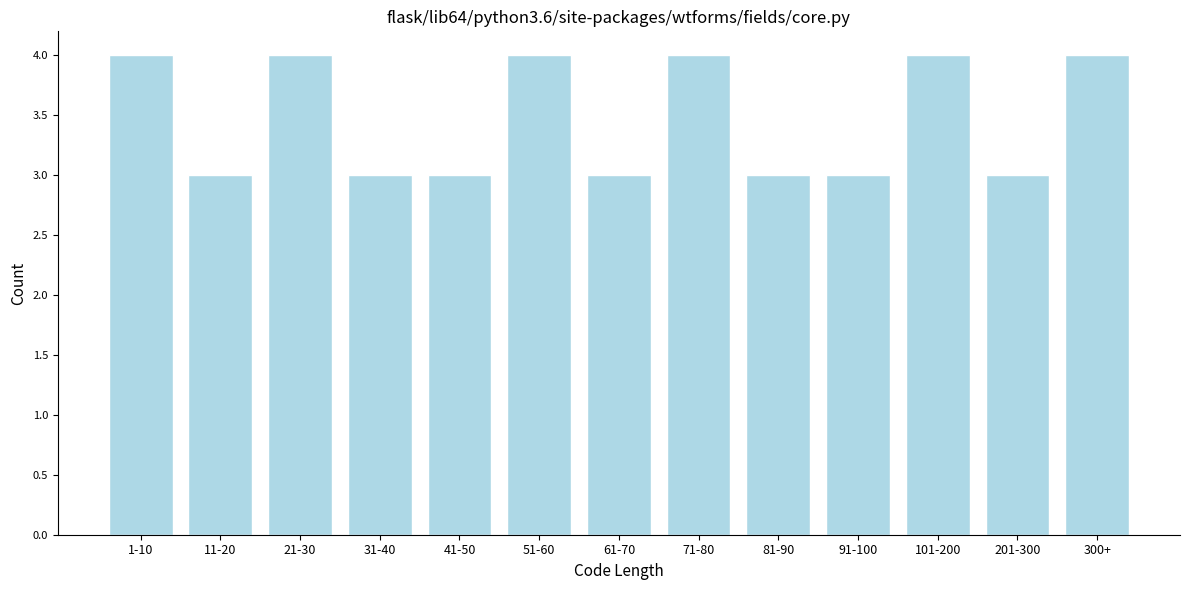

Reading right to left, what are all the values shown in this chart?

300+=4	201-300=3	101-200=4	91-100=3	81-90=3	71-80=4	61-70=3	51-60=4	41-50=3	31-40=3	21-30=4	11-20=3	1-10=4